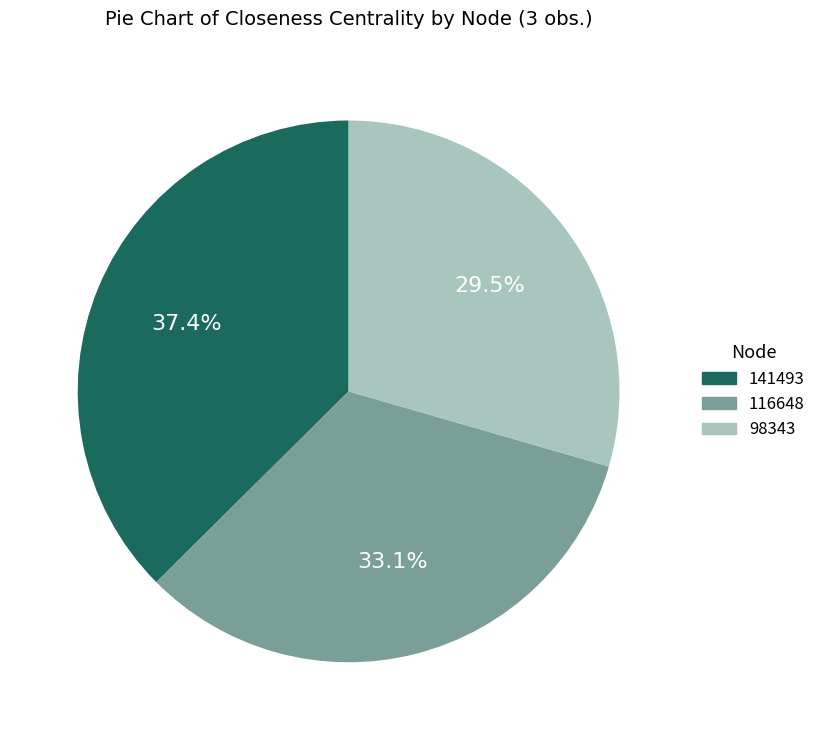

The 116648 slice represents 47% of the pie. True or false?

False